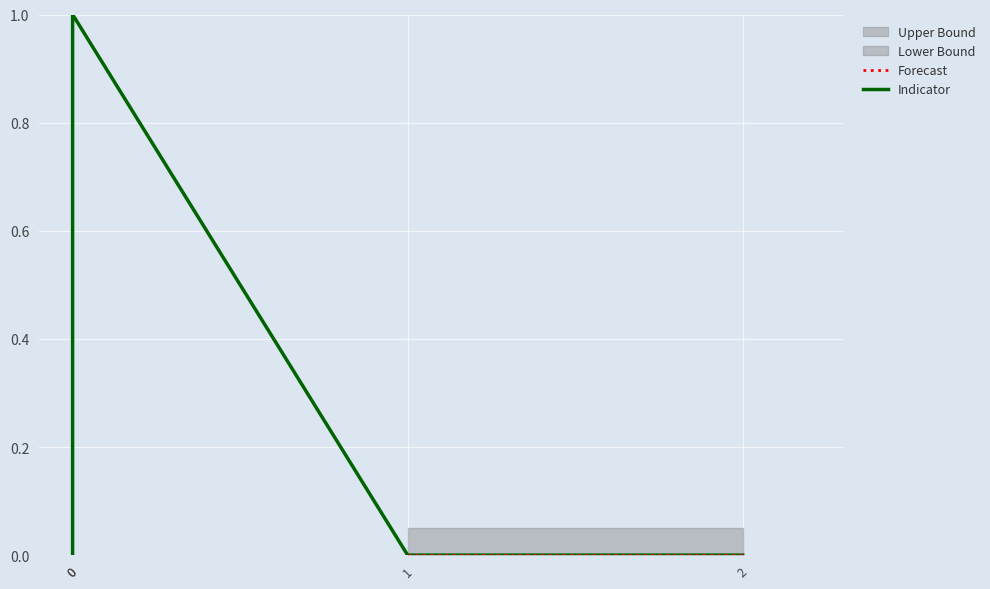

What is the sum of all Indicator values?

1